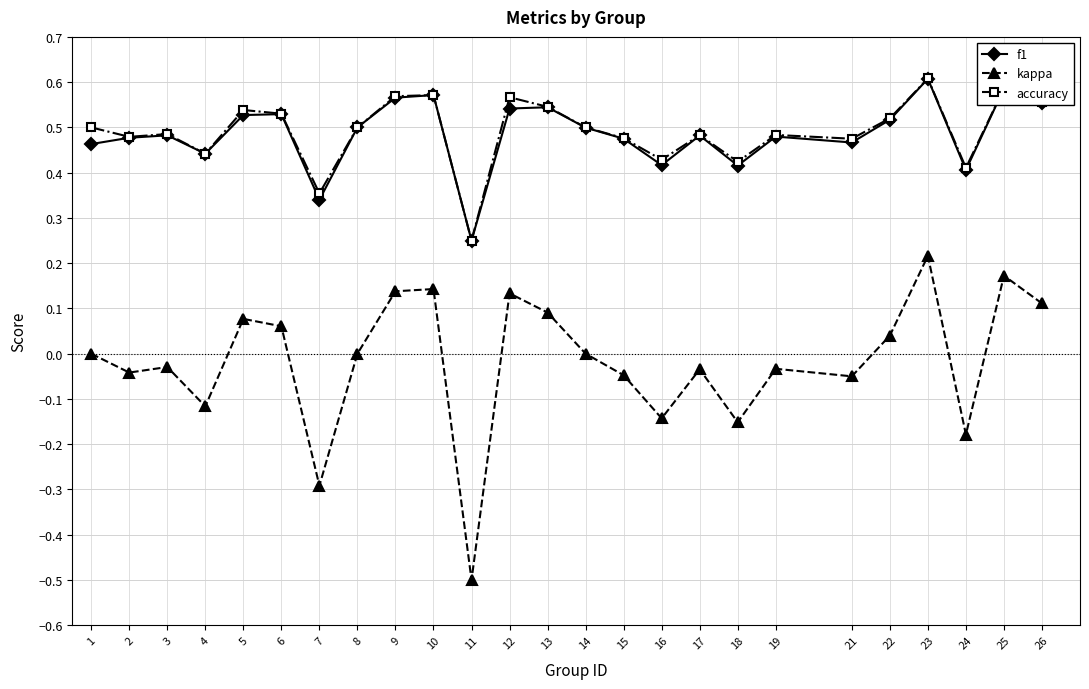

The value of f1 at 23 is 0.6. True or false?

True